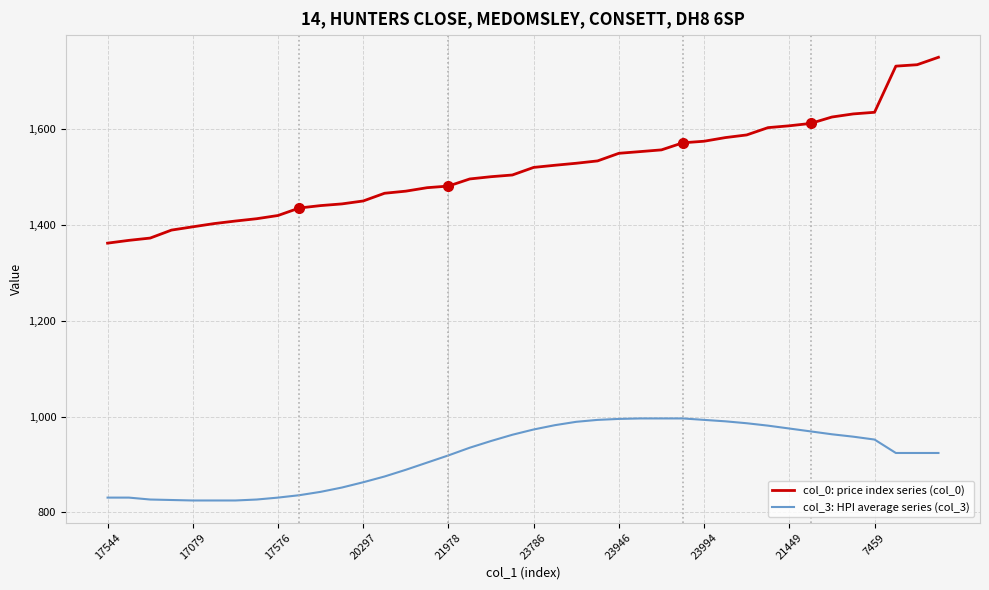

List the series in order of their peak value, highest first.

col_0: price index series (col_0), col_3: HPI average series (col_3)